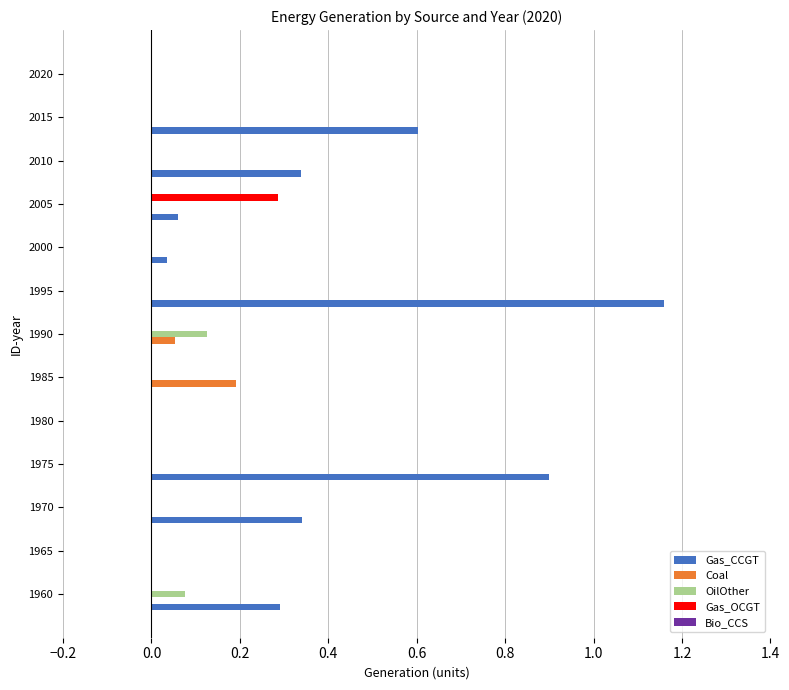

The OilOther series shows 0.1 at 2020. True or false?

False